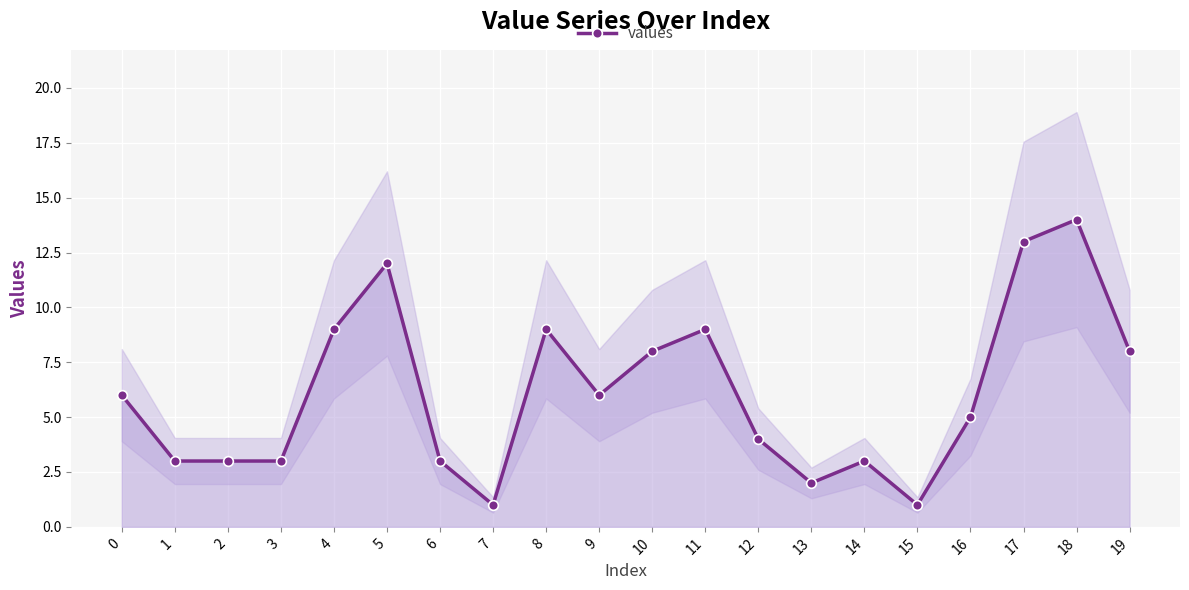

The chart shows a value of 9 at 11. True or false?

True